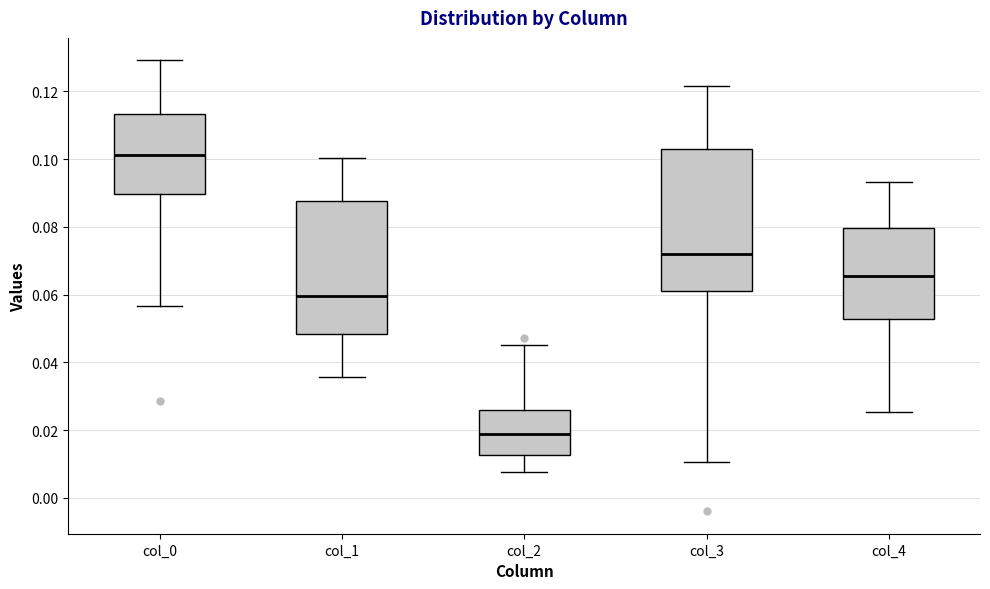

Which box has the lowest median line?

col_2